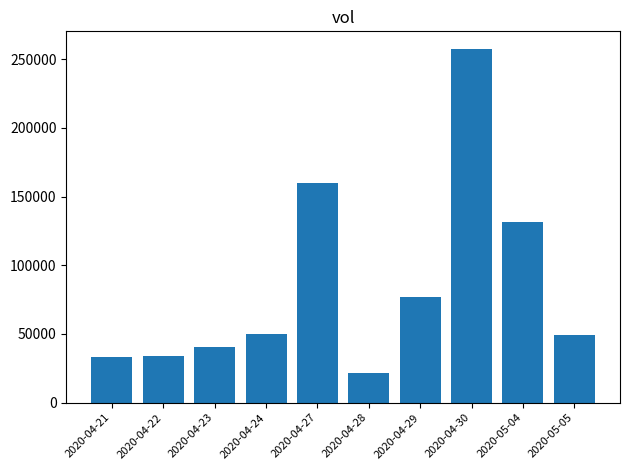

What position from the left is 2020-05-04?

9